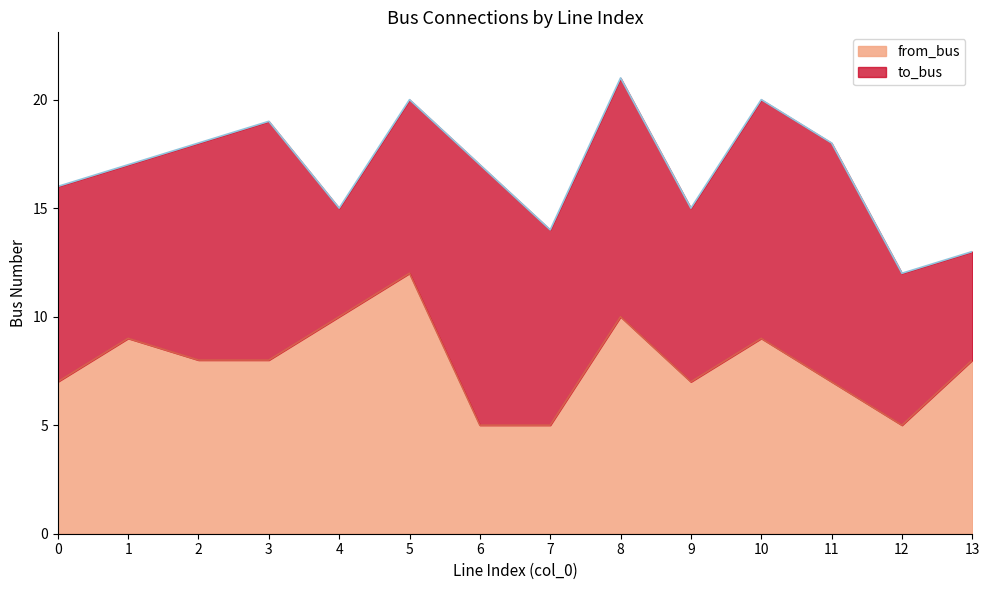

Reading right to left, extract all data points from this chart.

8	5	7	9	7	10	5	5	12	10	8	8	9	7